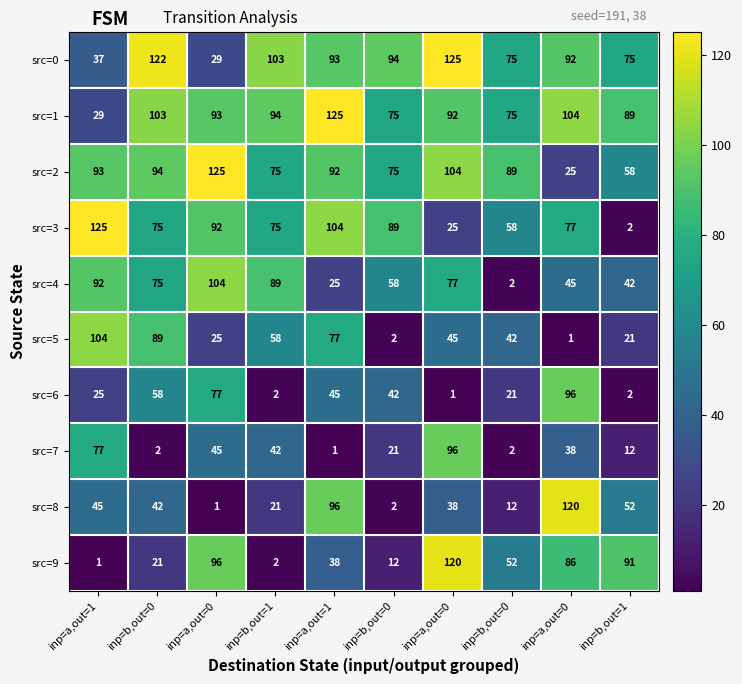

Which series has the largest total across all categories?

src=1